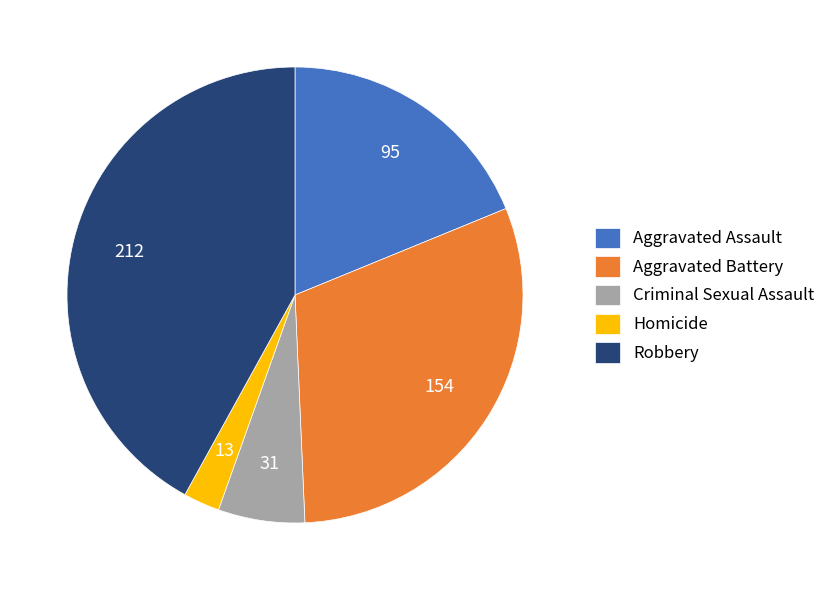

Which slice is the largest?

Robbery